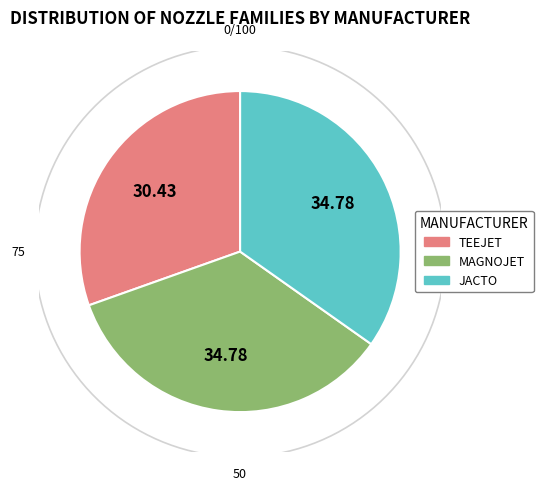

Rank the categories by value from highest to lowest.

MAGNOJET, JACTO, TEEJET